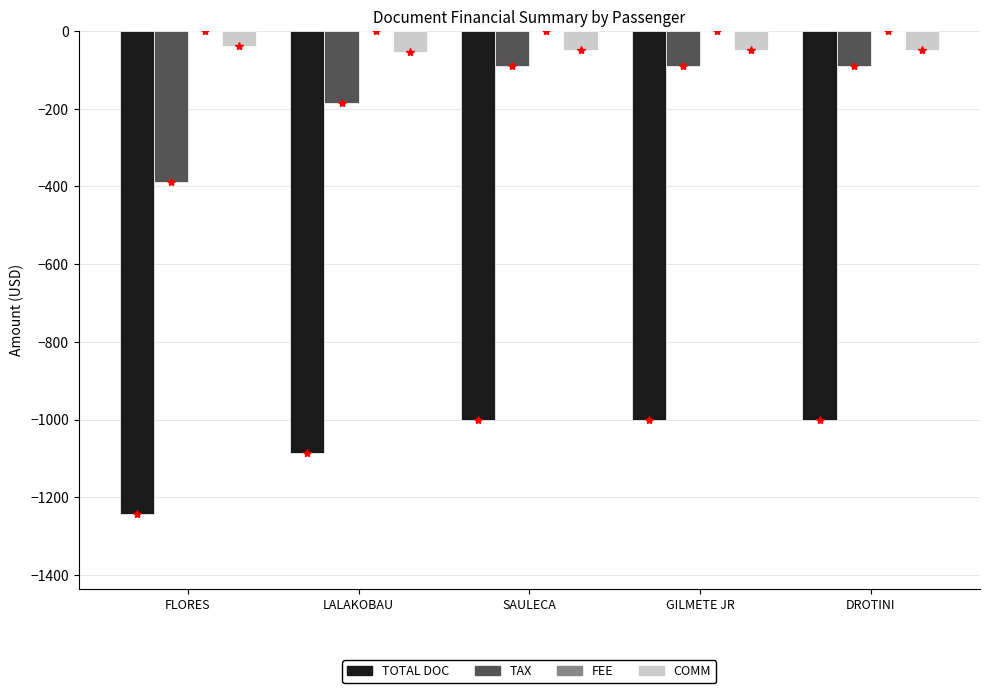

What is the approximate value of TAX at SAULECA?

-91.4